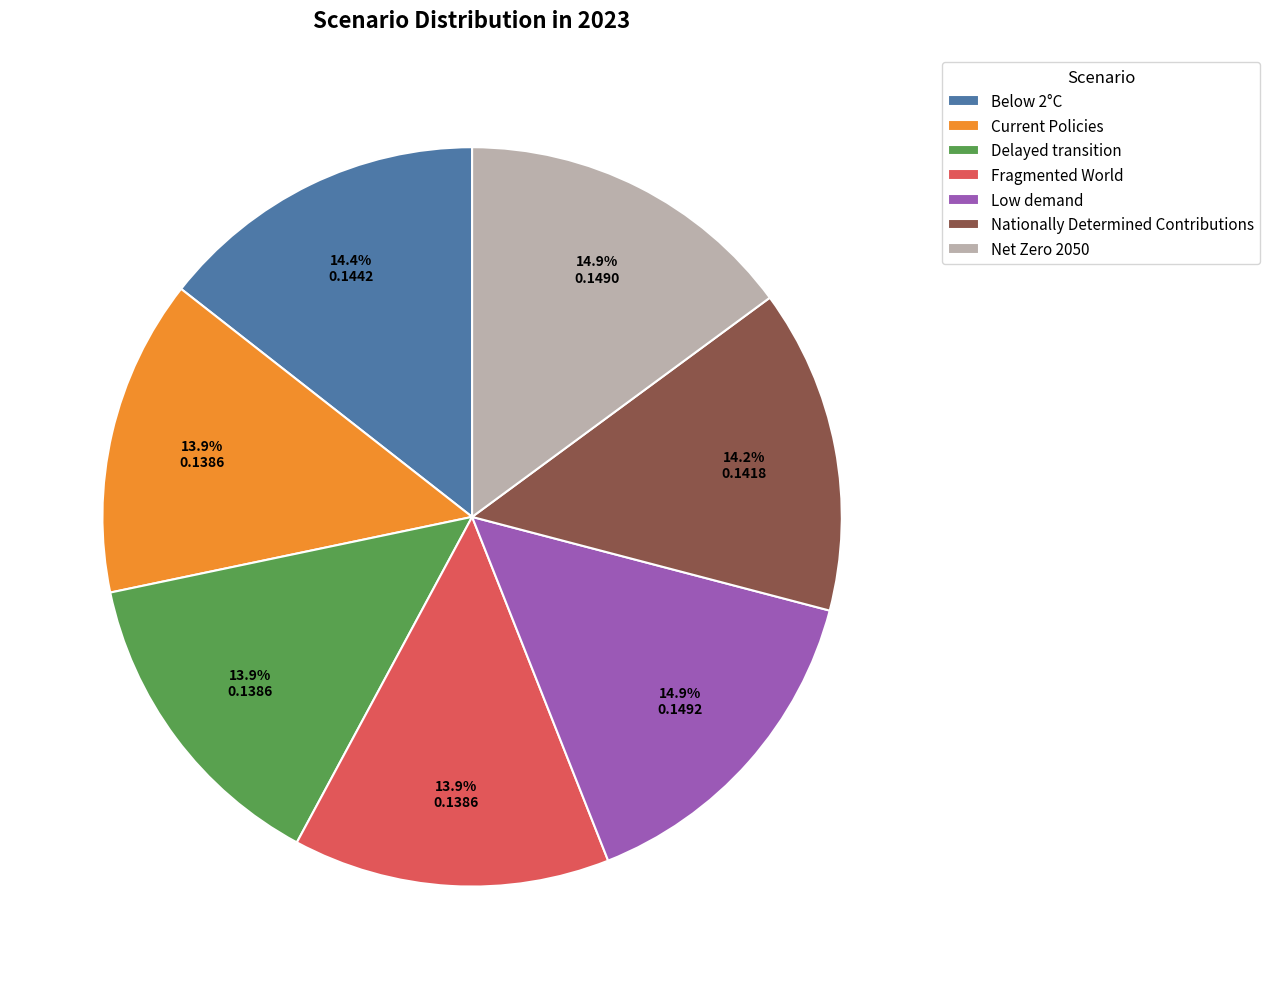

How many slices are in this pie chart?

7